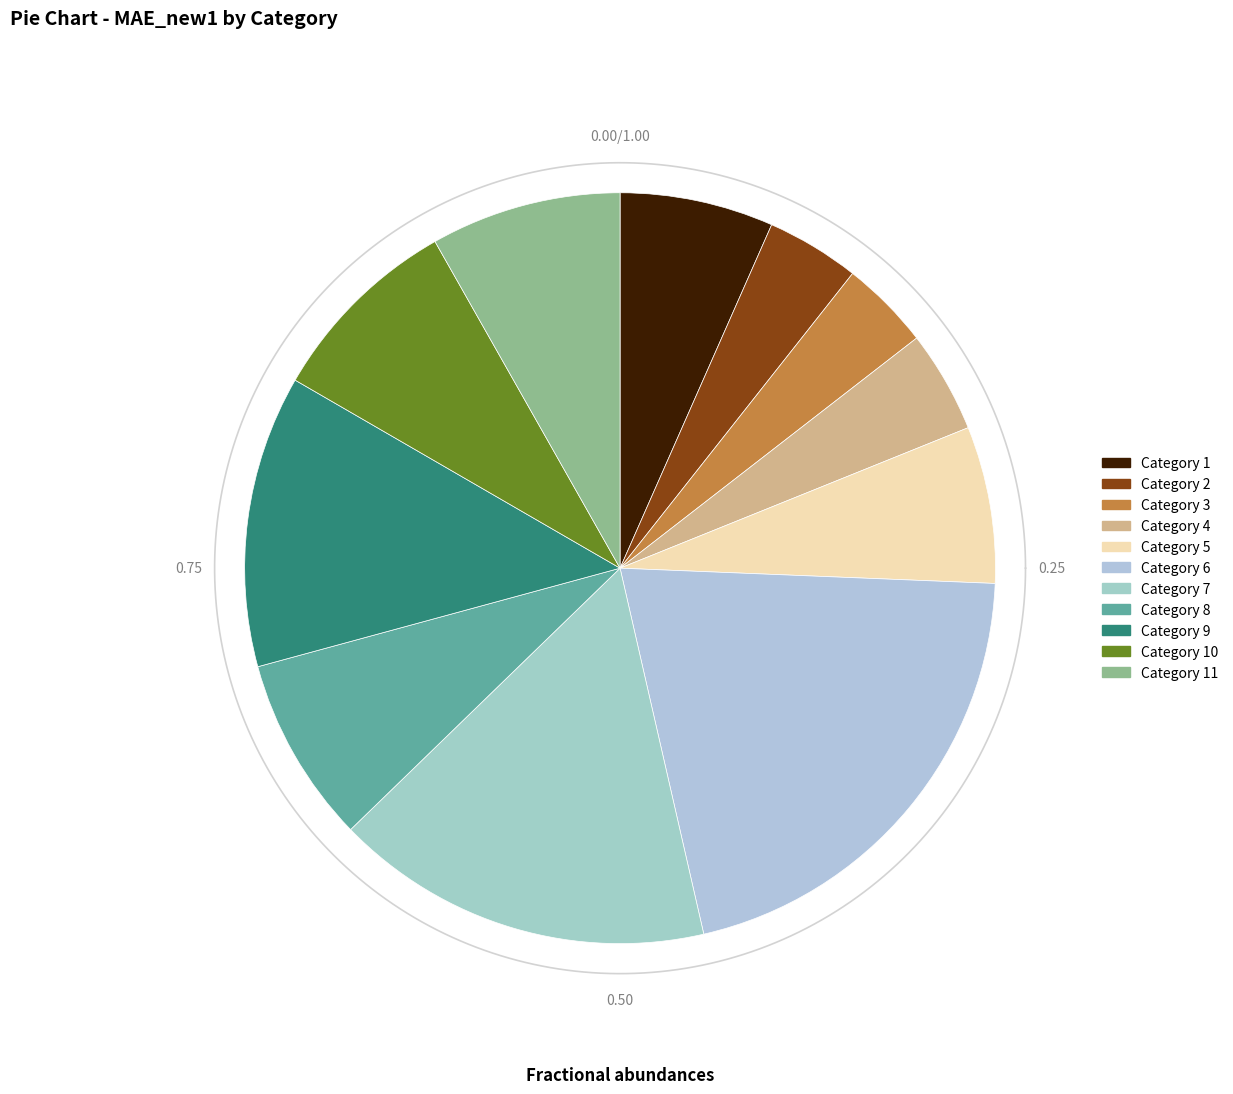

Do 7 and 11 together represent more than half of the pie?

No